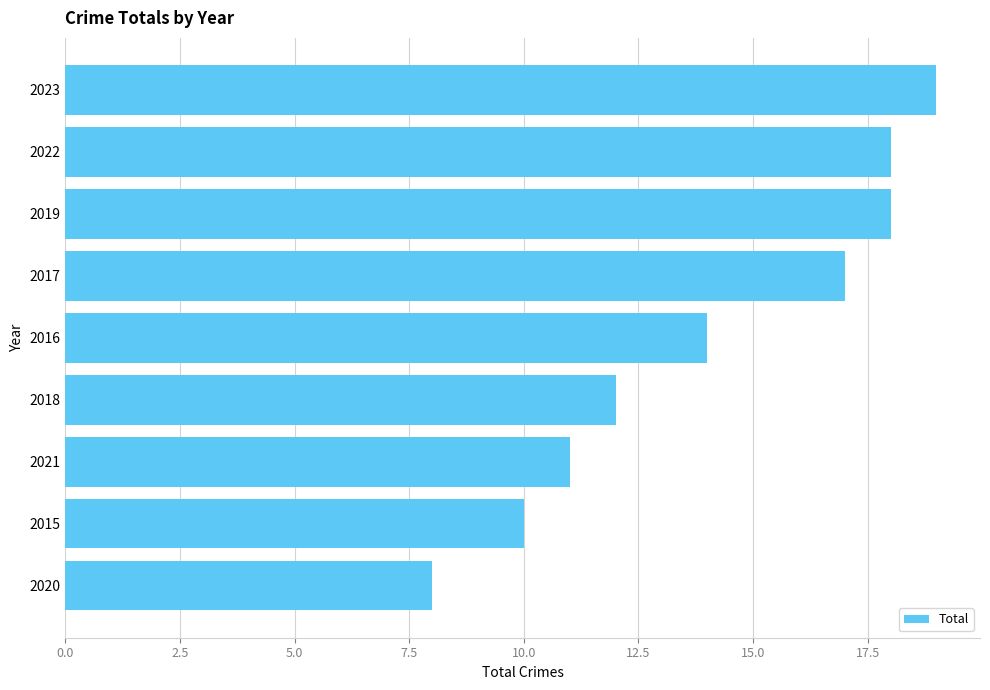

Between 2023 and 2022, which is larger?

2023